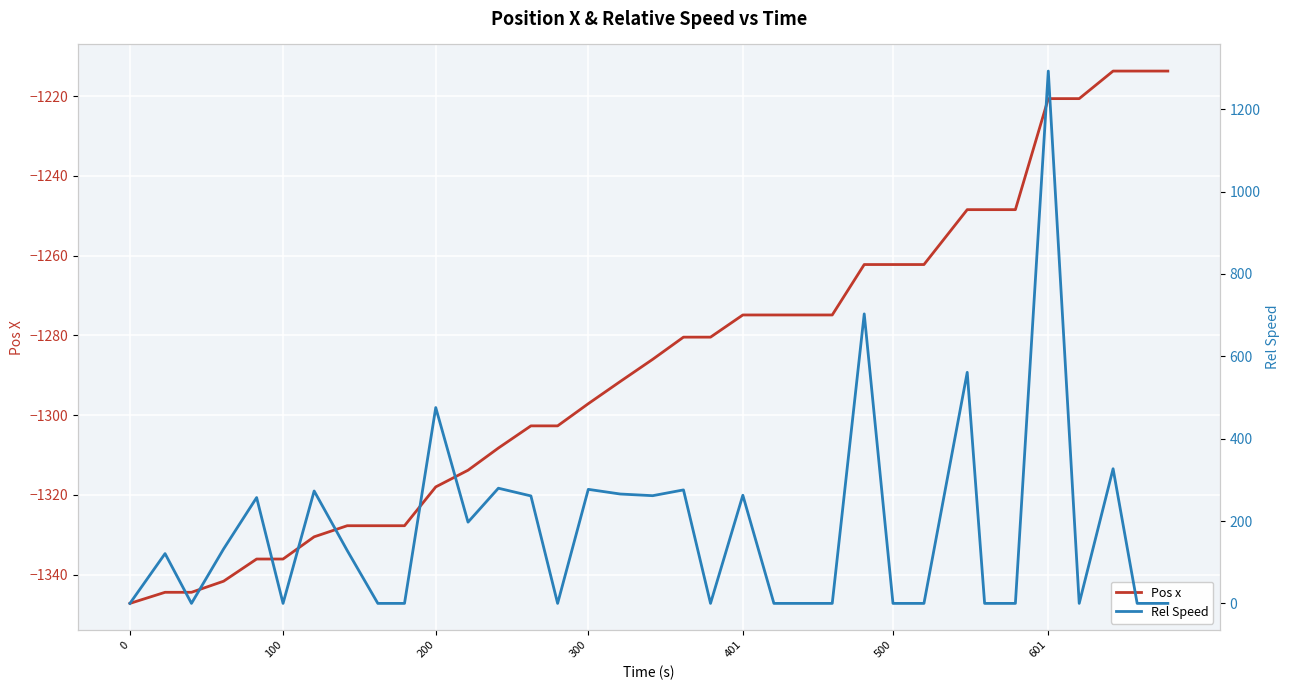

What is the maximum value for Pos x?

-1213.7